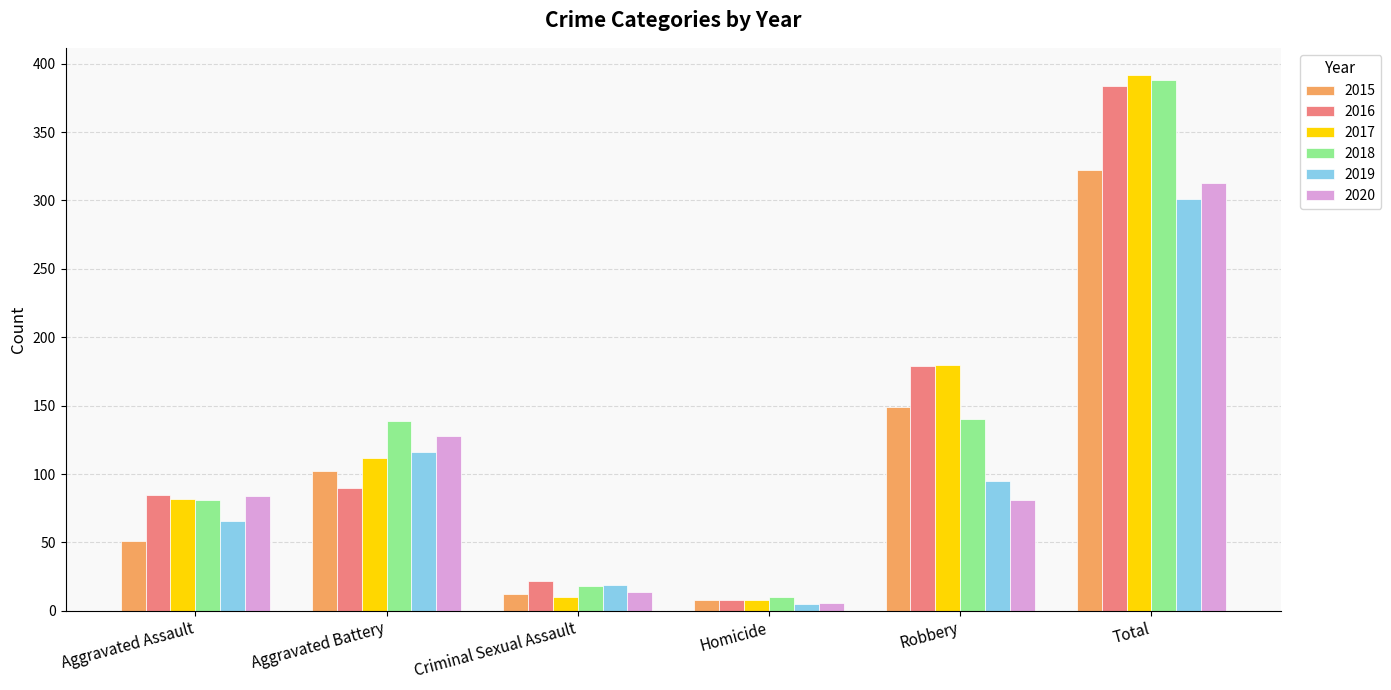

What is the difference between the 2015 values at Robbery and Aggravated Assault?

98